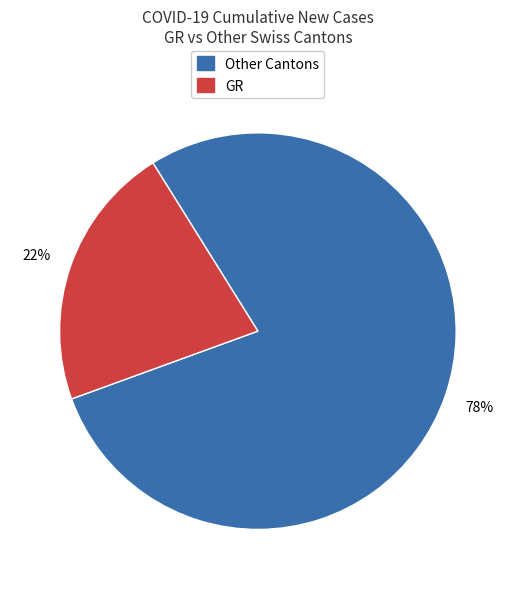

Rank the categories by value from lowest to highest.

GR, Other Cantons